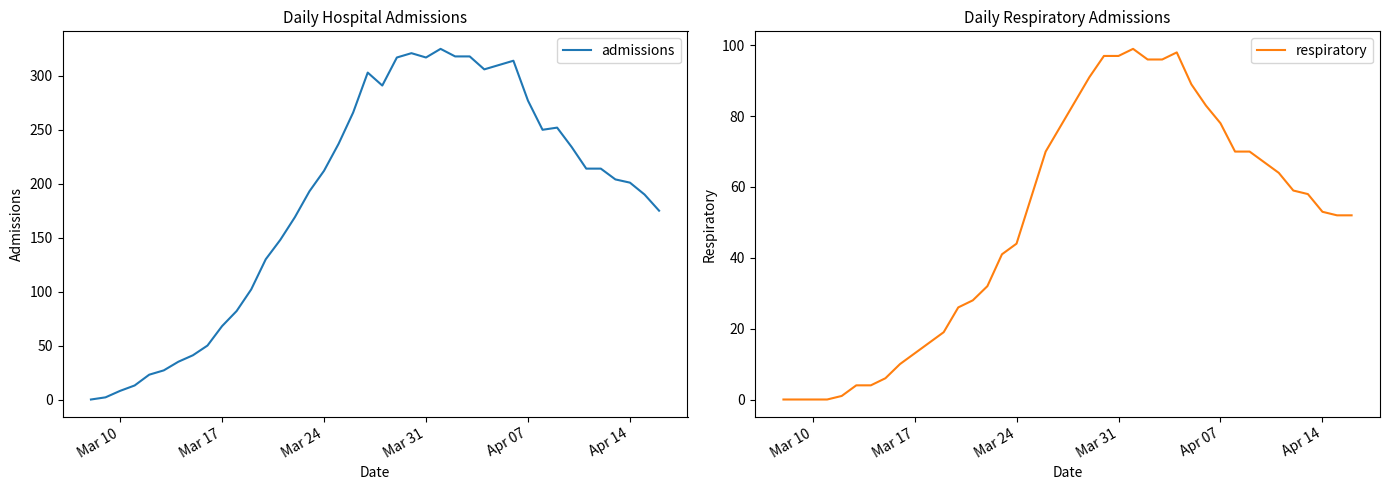

Is it true that admissions equals 122 at Mar 17?

False